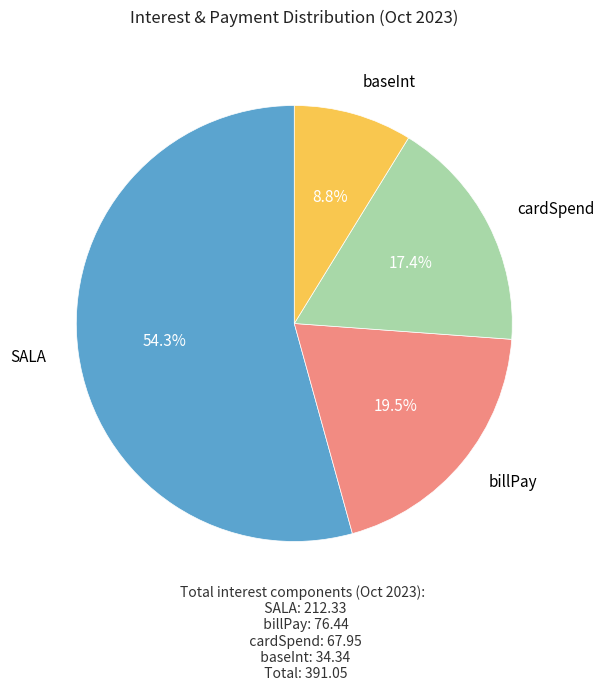

Is there a majority slice in this chart?

Yes